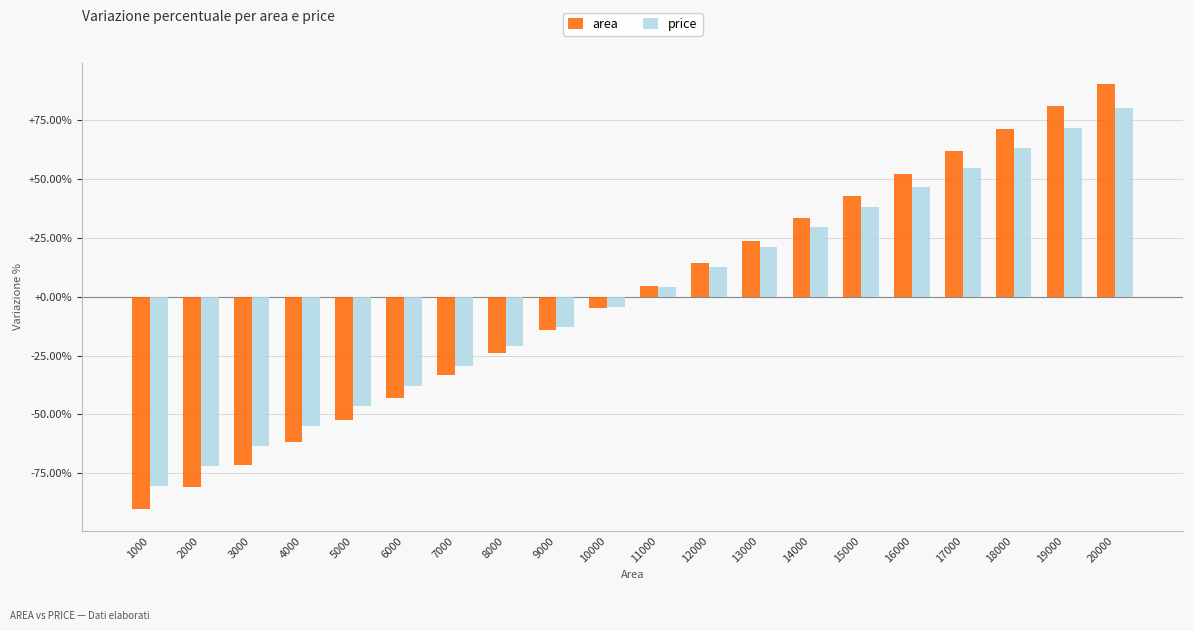

What is the value of the price bar at the 18th from the left?

63.4